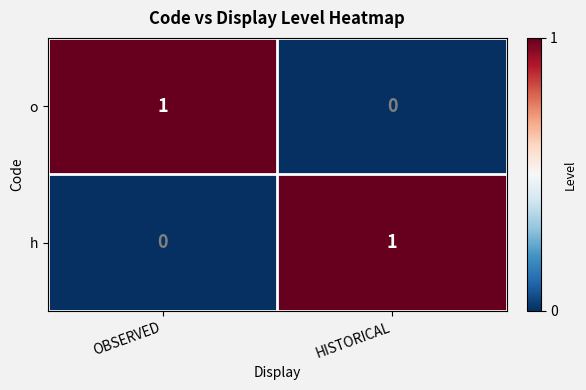

The h series shows 1 at HISTORICAL. True or false?

True